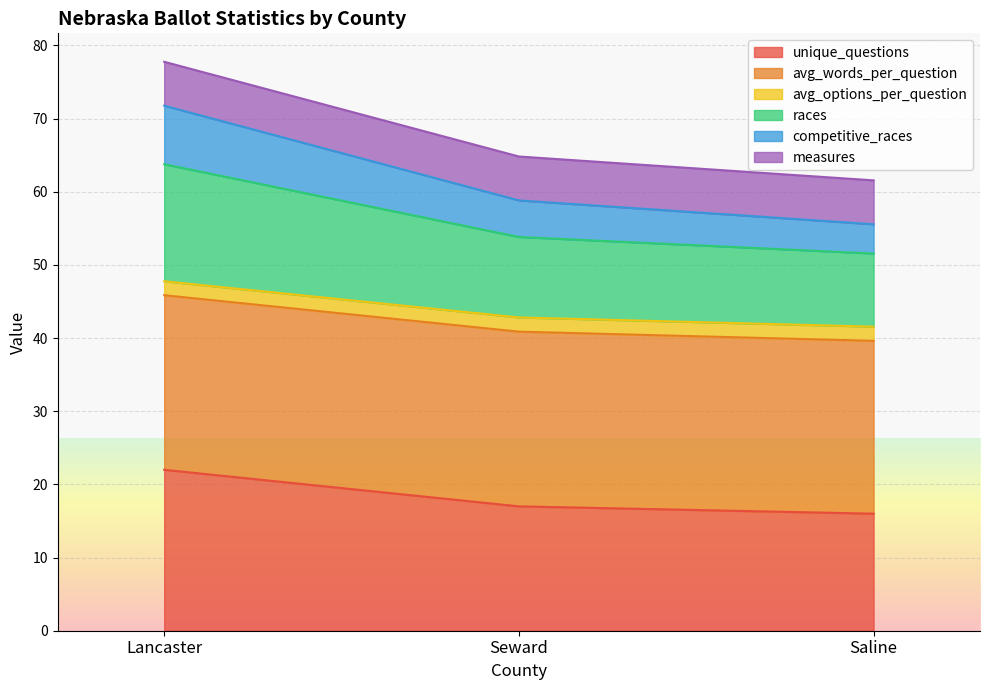

Where does the races series first go above 53?

Lancaster